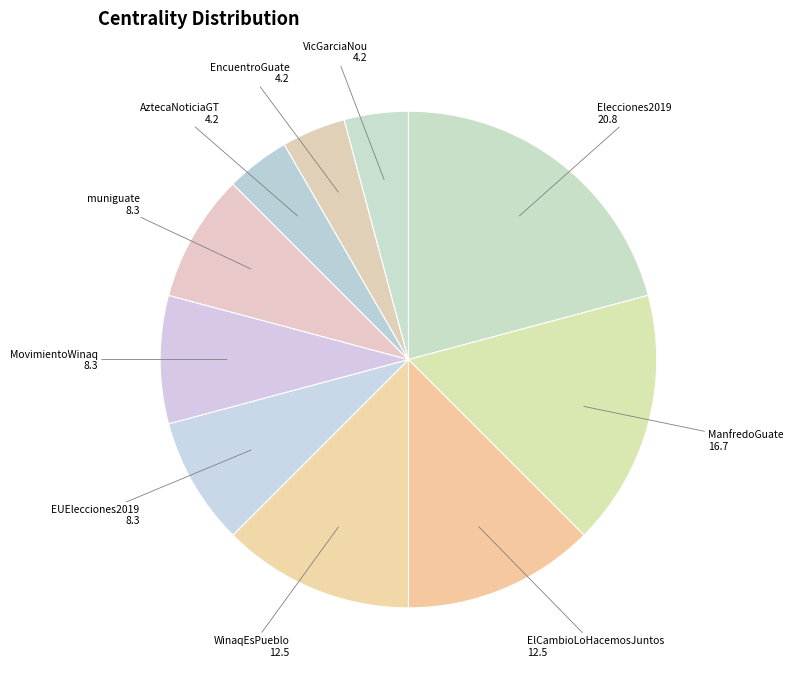

To the nearest percent, what is the average slice percentage?

10%